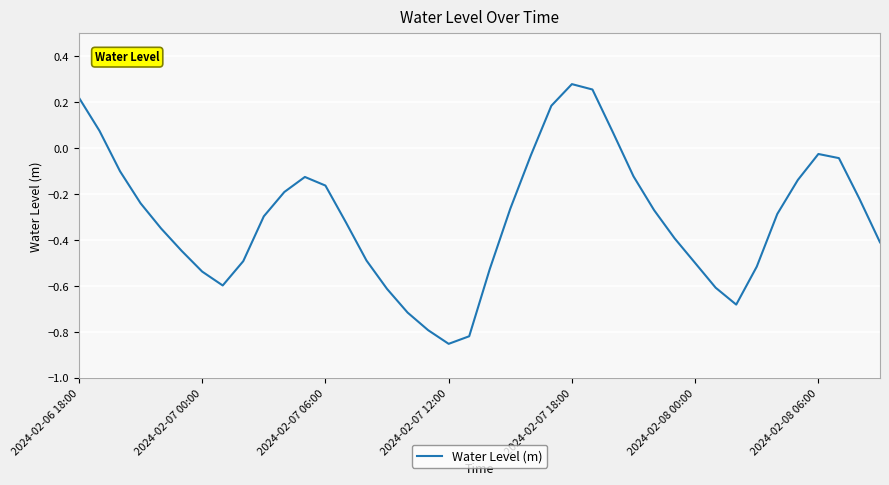

What is the difference between the maximum and minimum values?

1.1